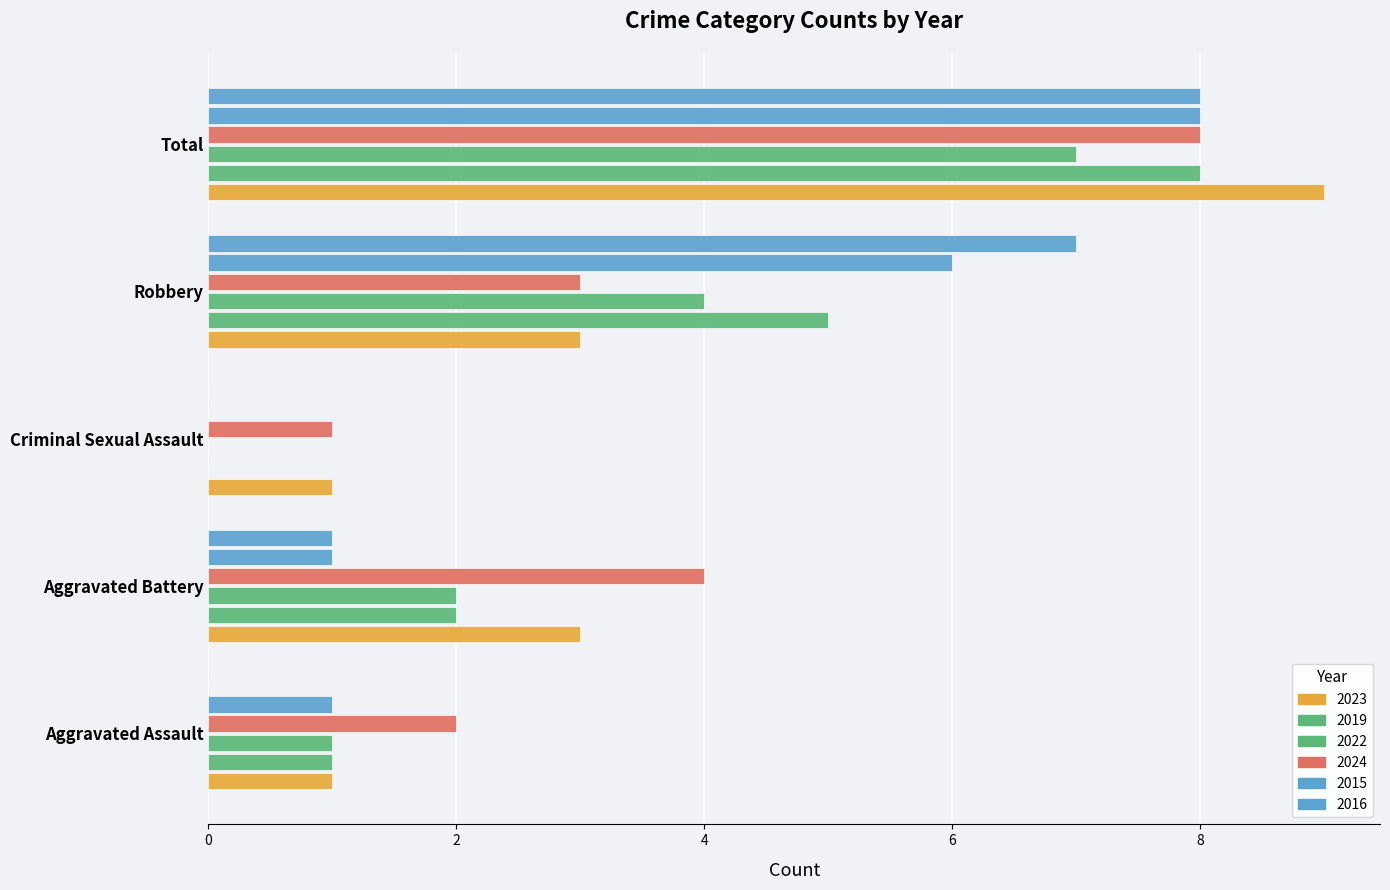

What is the value of the 2022 bar at the 5th from the left?

7